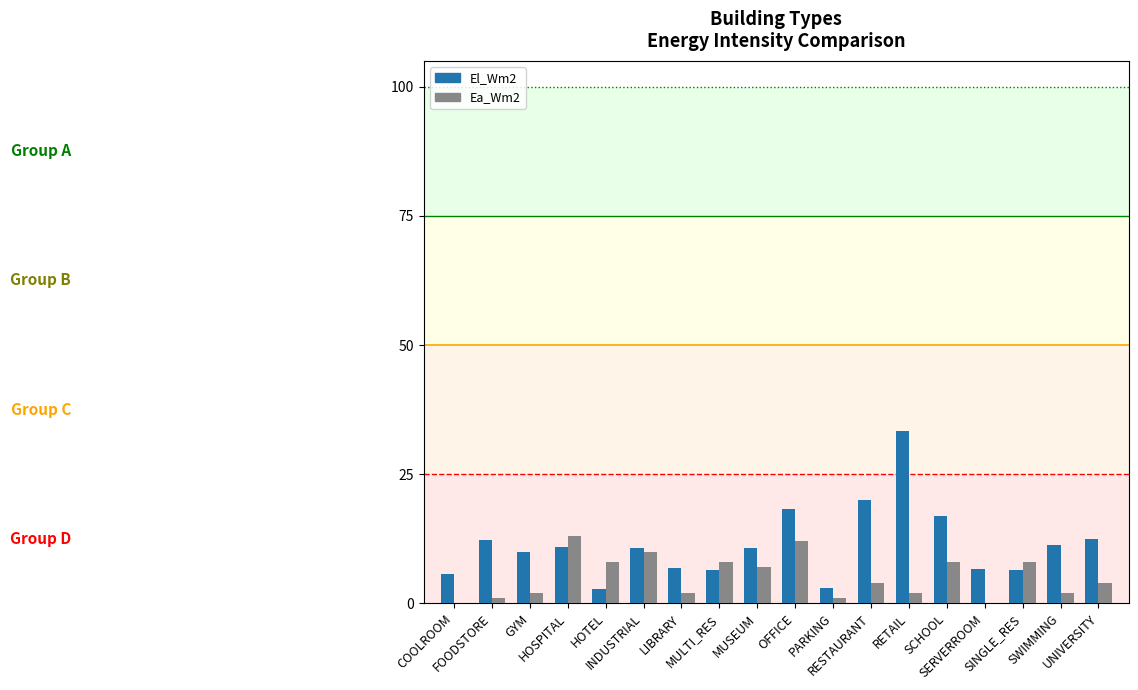

What is the maximum value for Ea_Wm2?

13.0